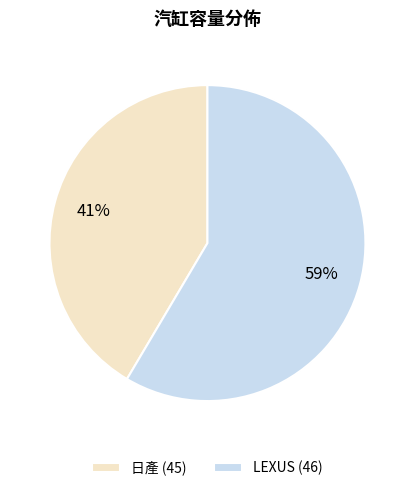

Rank the categories by value from lowest to highest.

日產 (45), LEXUS (46)